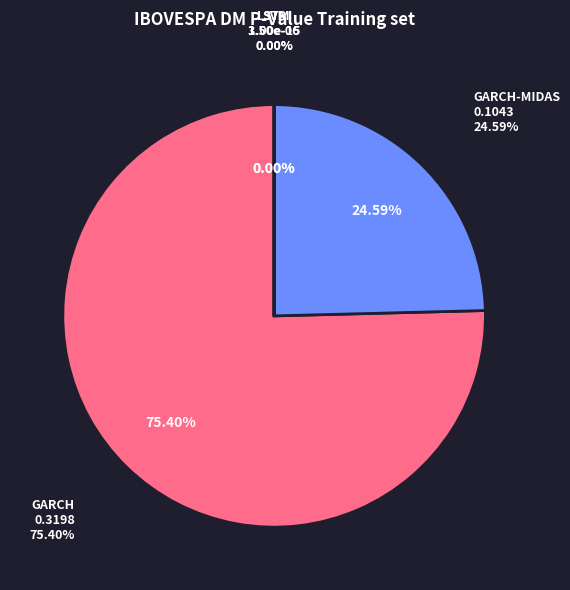

How many slices are in this pie chart?

4